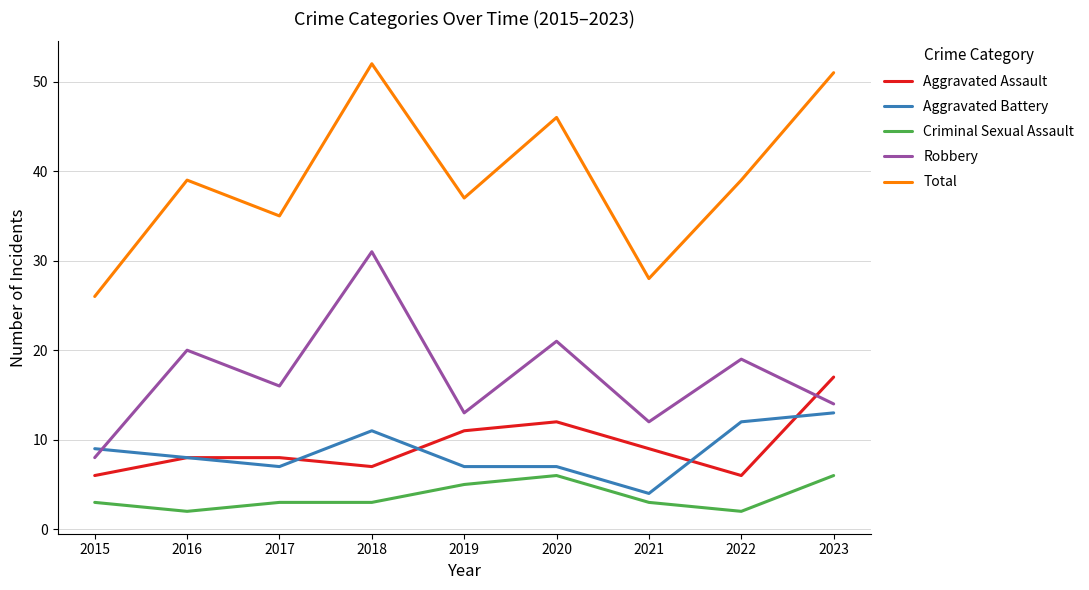

At how many categories does at least one series exceed 25?

9